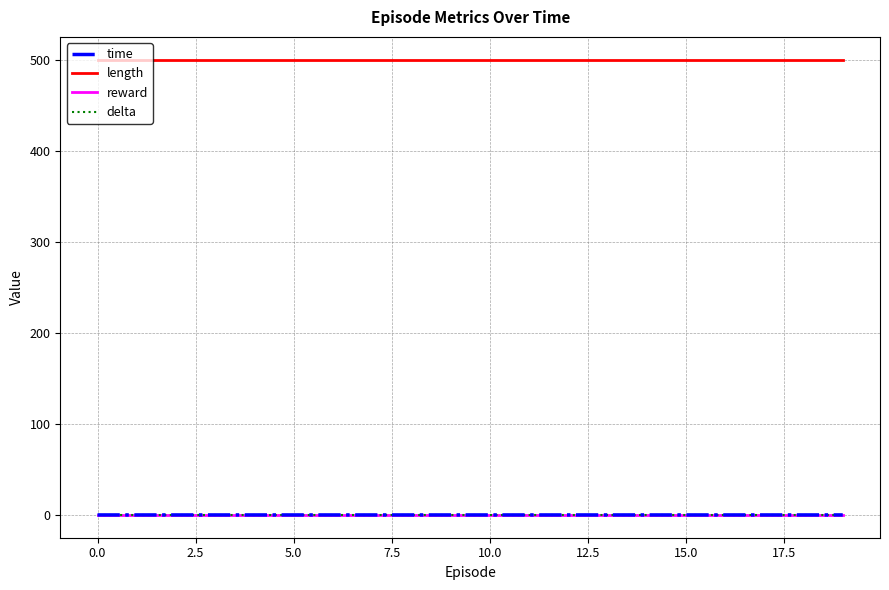

Reading left to right, list all the values displayed in this chart.

time: 0.0	0.0	0.0	0.0	0.0	0.0	0.0	0.0	0.0	0.0	0.0	0.0	0.0	0.0	0.0	0.0	0.0	0.0	0.0	0.0
length: 500.0	500.0	500.0	500.0	500.0	500.0	500.0	500.0	500.0	500.0	500.0	500.0	500.0	500.0	500.0	500.0	500.0	500.0	500.0	500.0
reward: 0.0	0.0	0.0	0.0	0.0	0.0	0.0	0.0	0.0	0.0	0.0	0.0	0.0	0.0	0.0	0.0	0.0	0.0	0.0	0.0
delta: 0.0	0.0	0.0	0.0	0.0	0.0	0.0	0.0	0.0	0.0	0.0	0.0	0.0	0.0	0.0	0.0	0.0	0.0	0.0	0.0